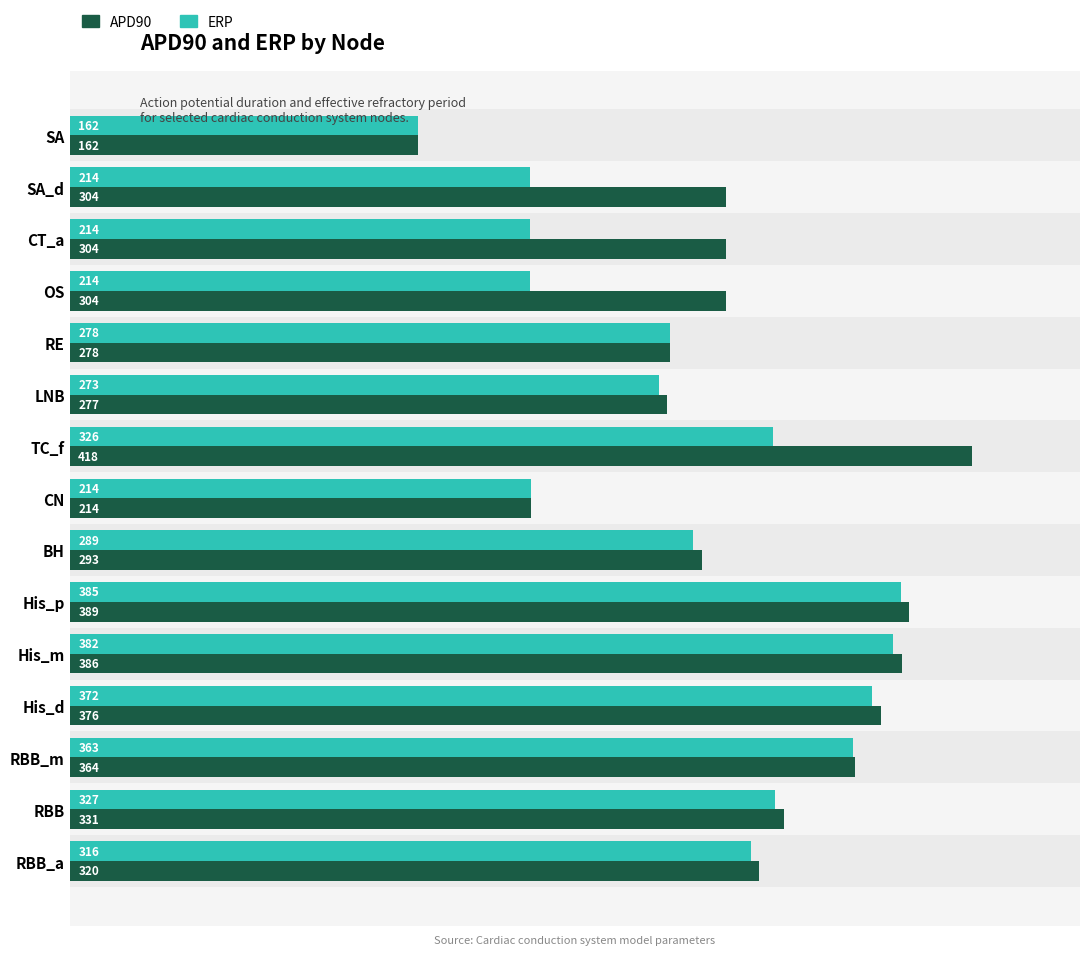

What is the highest value of the APD90 series?

418.0